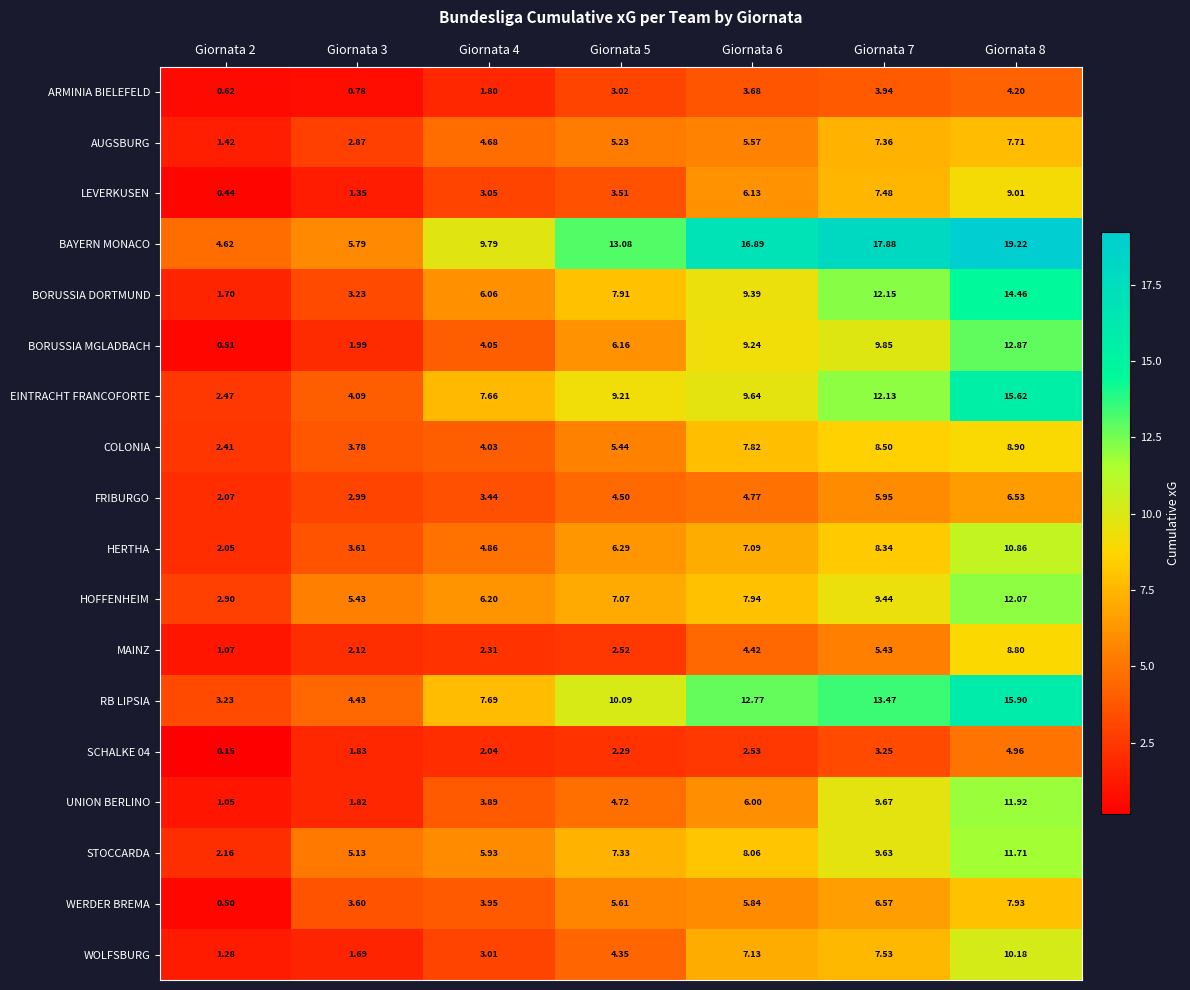

Rank the series at Giornata 2 from highest to lowest value.

BAYERN MONACO, RB LIPSIA, HOFFENHEIM, EINTRACHT FRANCOFORTE, COLONIA, STOCCARDA, FRIBURGO, HERTHA, BORUSSIA DORTMUND, AUGSBURG, WOLFSBURG, MAINZ, UNION BERLINO, ARMINIA BIELEFELD, BORUSSIA MGLADBACH, WERDER BREMA, LEVERKUSEN, SCHALKE 04